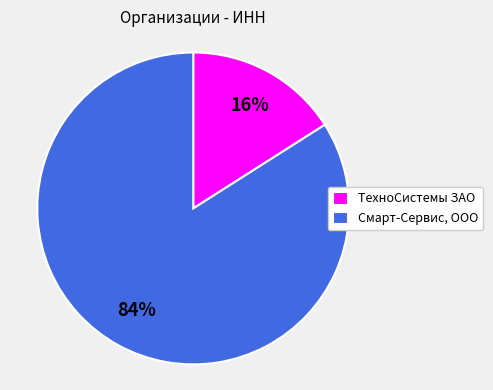

Does any single category account for the majority?

Yes